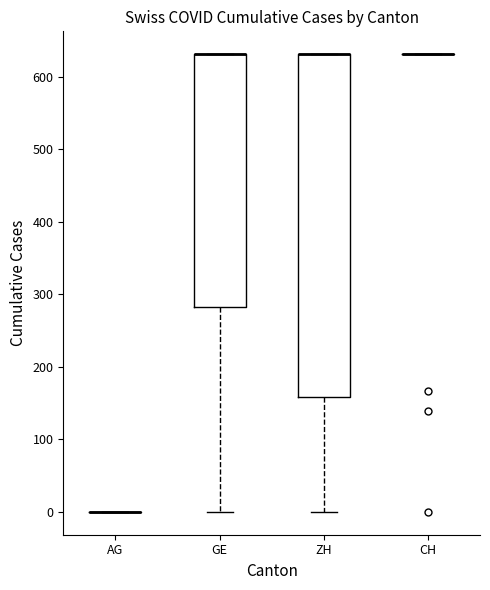

Reading left to right, transcribe this box plot: for each box, give where its median line is, the range the box spans, and where its two whiskers end, as read against the y-axis. The values are not printed on the chart, so give them approximately, as read against the axis.

AG: box collapsed to a line at 0, whiskers 0 to 0
GE: median 630 (drawn on the box's upper edge), box 280 to 630, whiskers 0 to 630
ZH: median 630 (drawn on the box's upper edge), box 160 to 630, whiskers 0 to 630
CH: box collapsed to a line at 630, whiskers 630 to 630